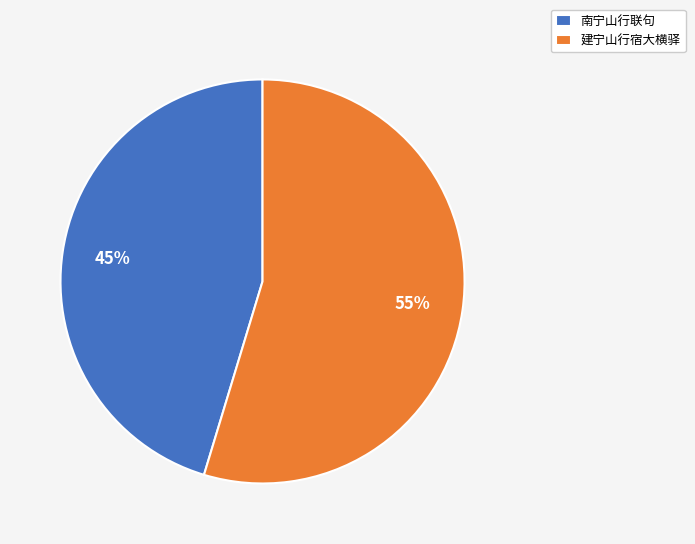

Combined, do 南宁山行联句 and 建宁山行宿大横驿 account for over 50%?

Yes